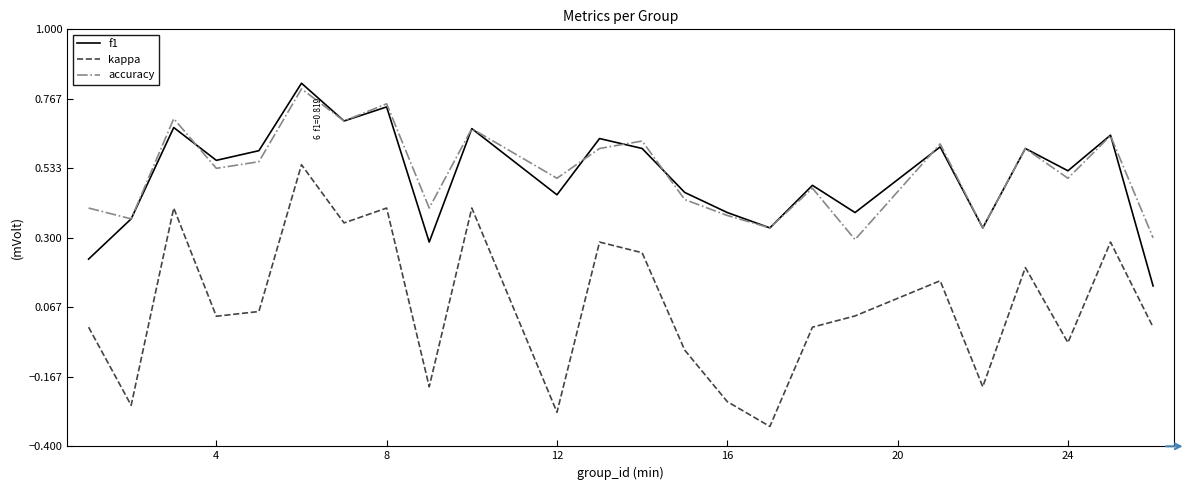

Which series has the widest spread of values?

kappa